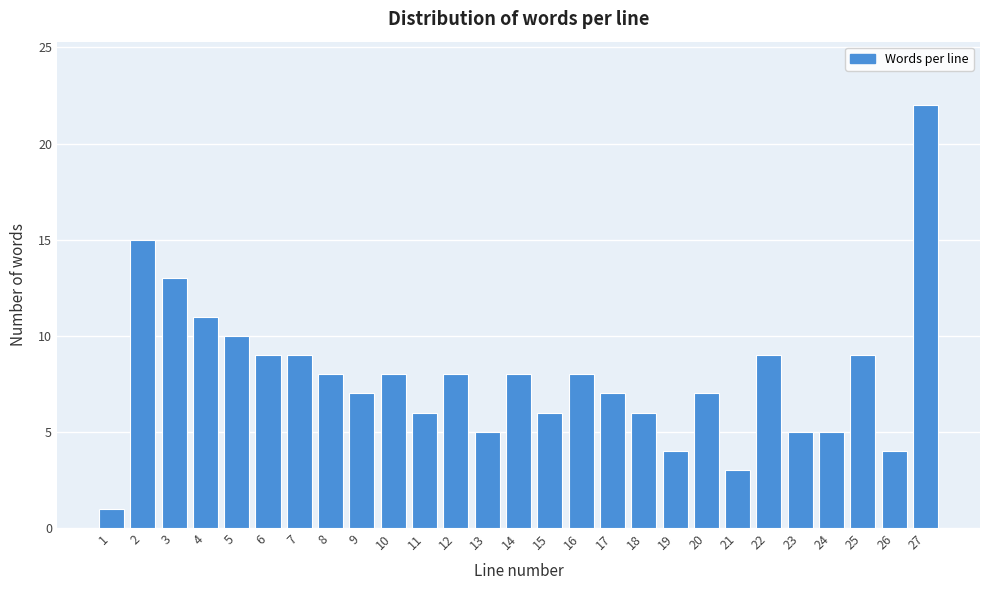

Reading left to right, extract all data points from this chart.

1	15	13	11	10	9	9	8	7	8	6	8	5	8	6	8	7	6	4	7	3	9	5	5	9	4	22